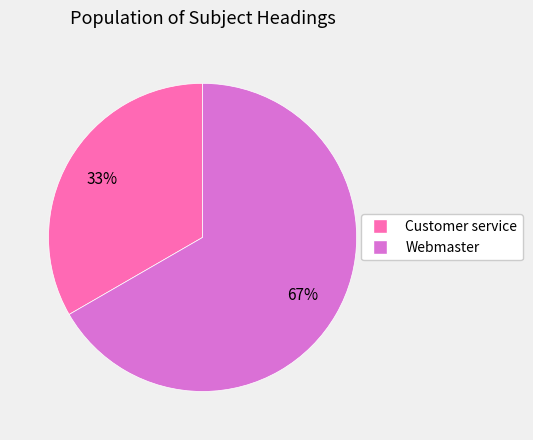

Does Customer service represent more than half of the total?

No